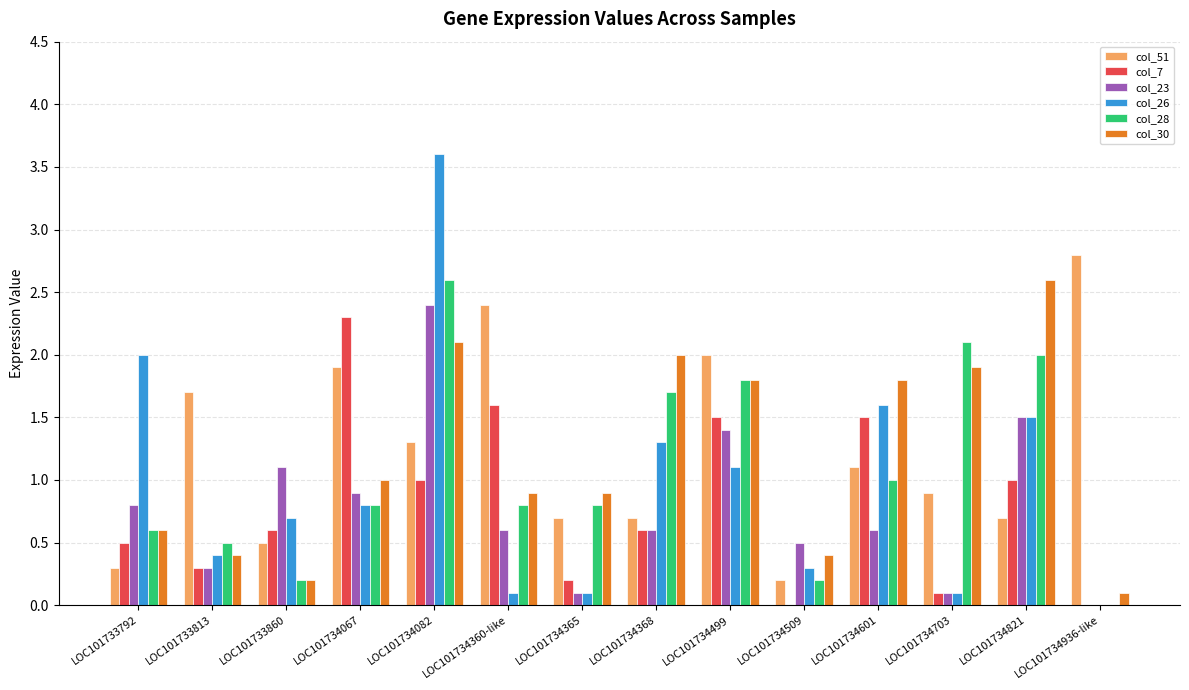

Between LOC101734368 and LOC101734703, which series saw the biggest shift?

col_26